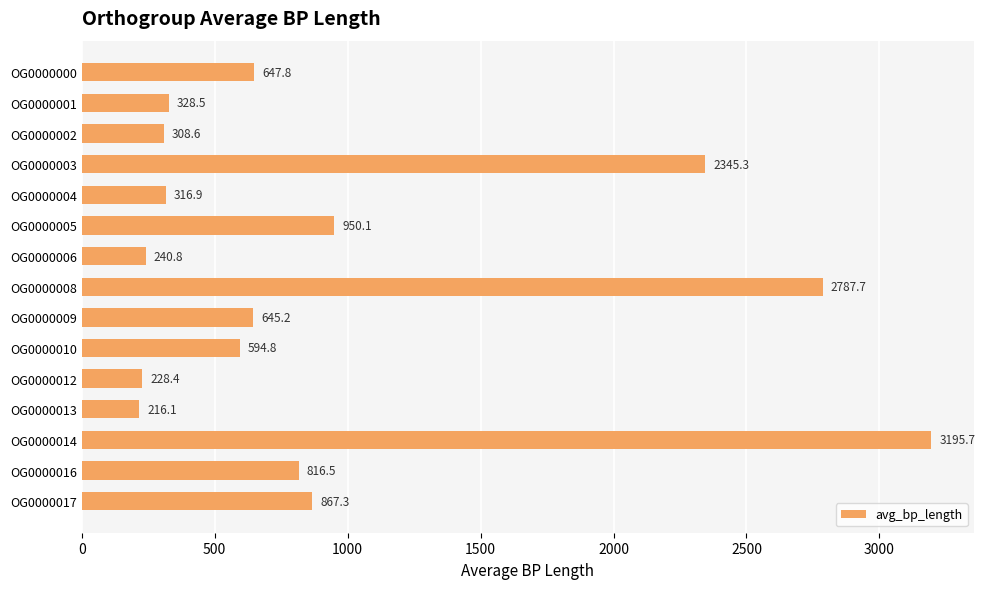

Which has a higher value, OG0000009 or OG0000017?

OG0000017